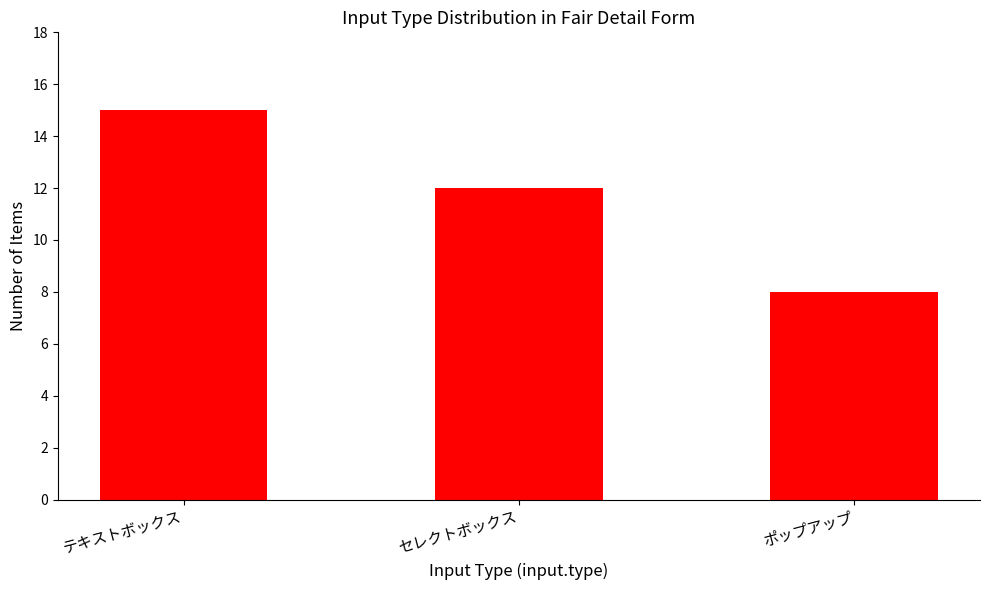

Count the number of data series in this chart.

1